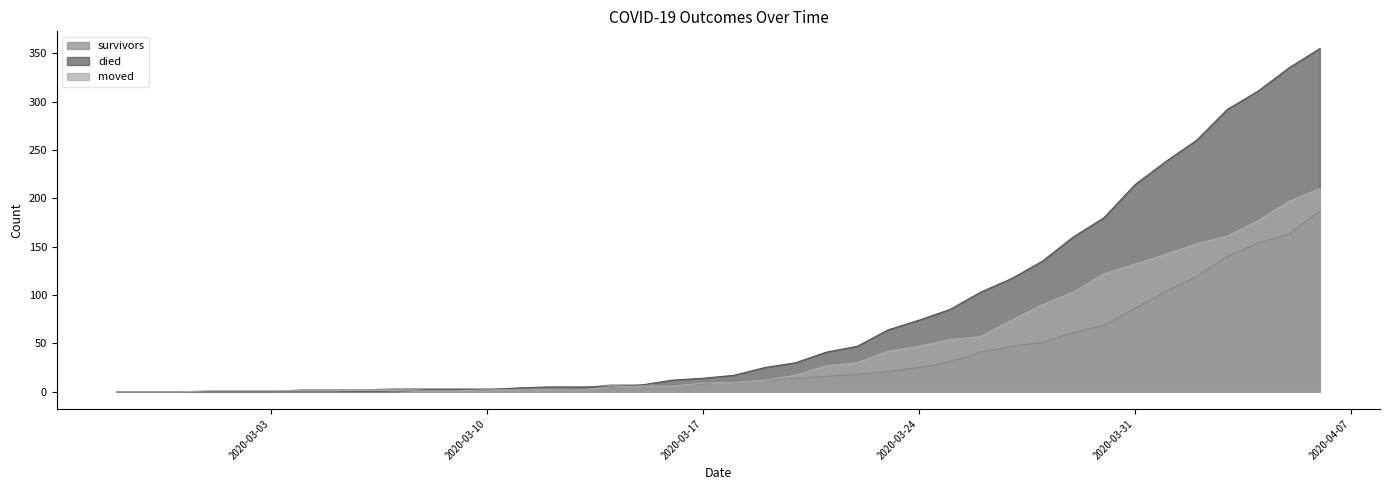

At which label does survivors reach its peak?

2020-04-06